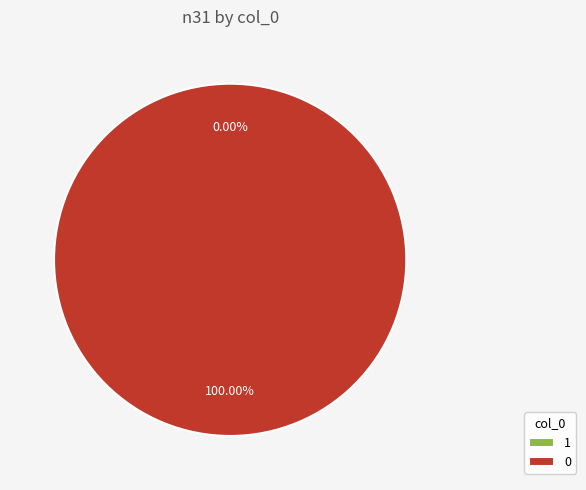

Rank the categories by value from highest to lowest.

0, 1